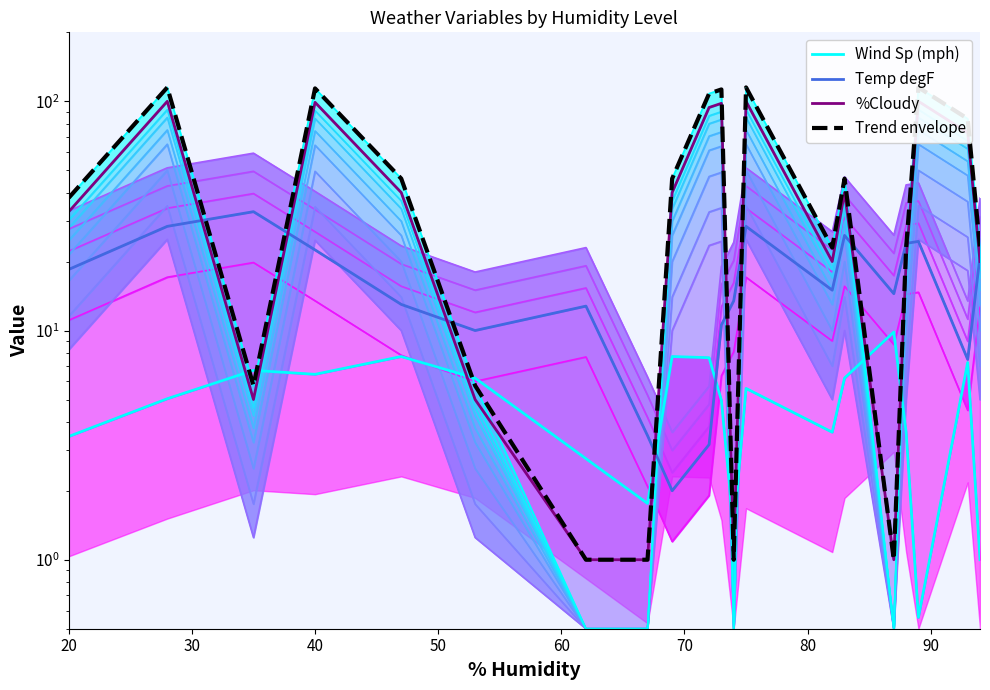

How many interior local valleys does the Wind Sp (mph) series have?

5